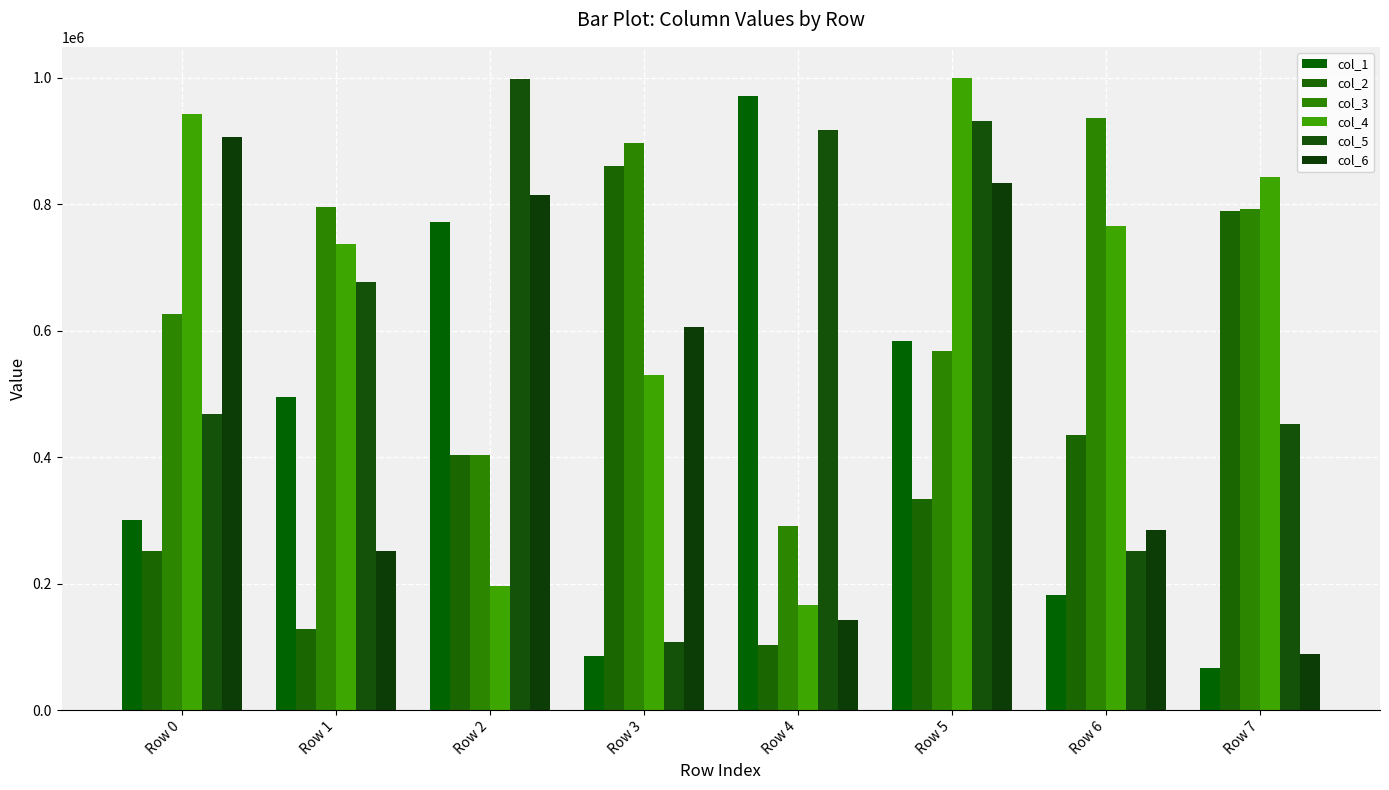

At Row 1, list the series in order from largest to smallest.

col_3, col_4, col_5, col_1, col_6, col_2